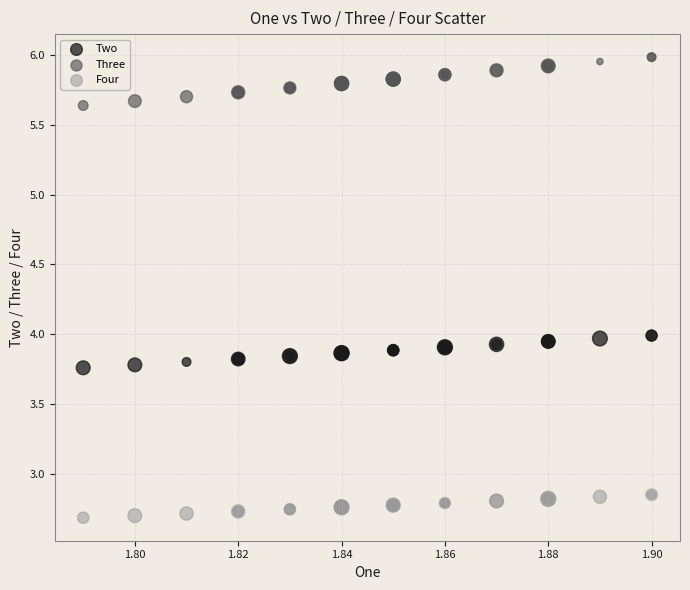

Which series contains the lowest Y value?

Four